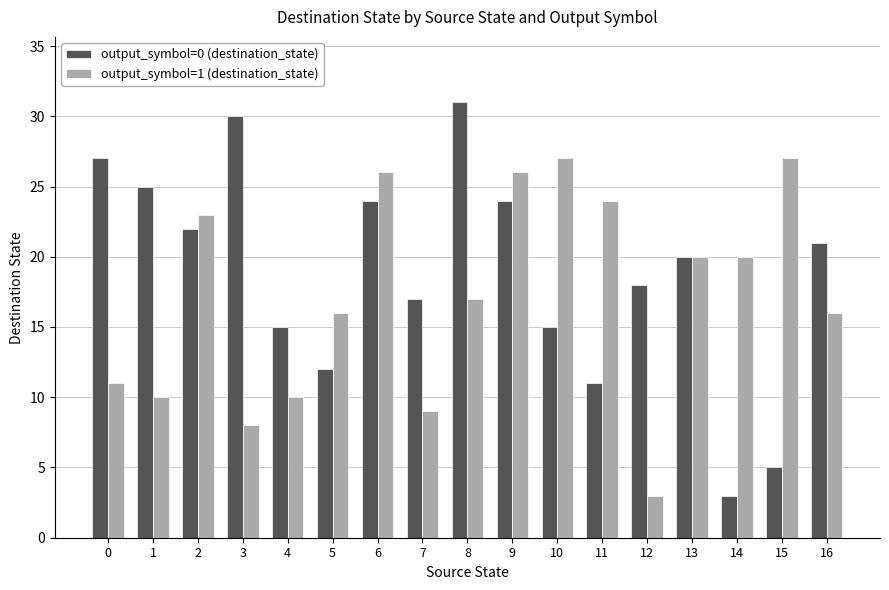

At which label does output_symbol=0 (destination_state) reach its minimum?

14